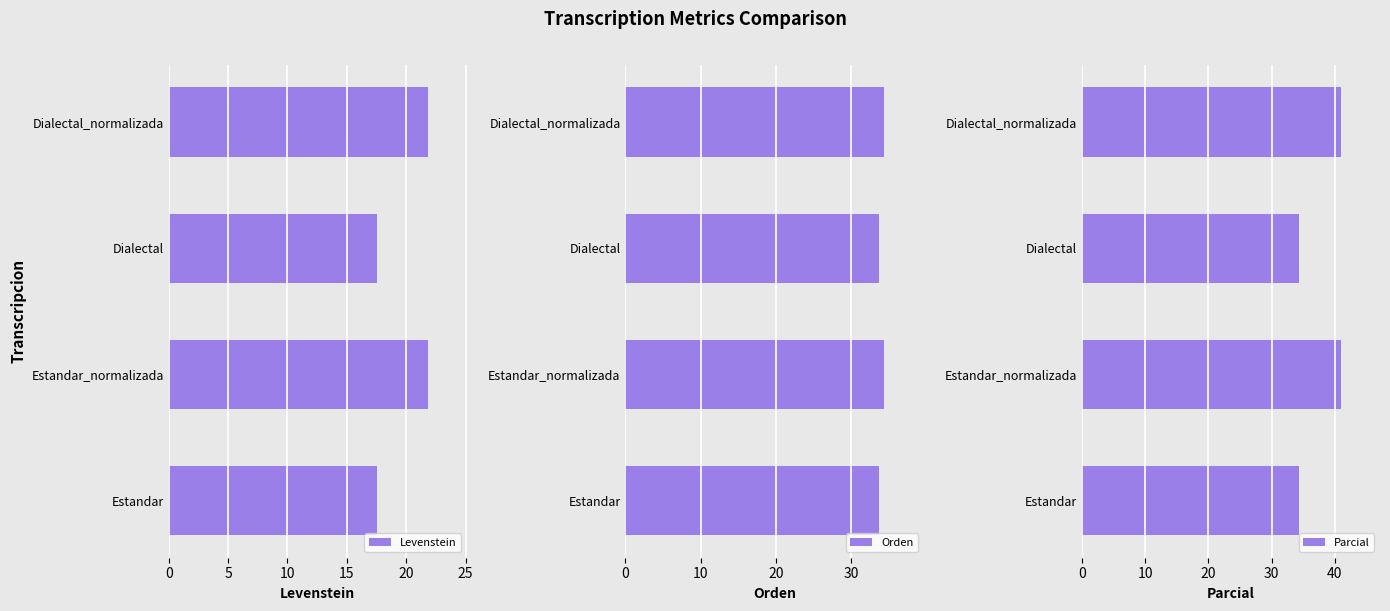

List the series in order of their overall mean, lowest first.

Levenstein, Orden, Parcial